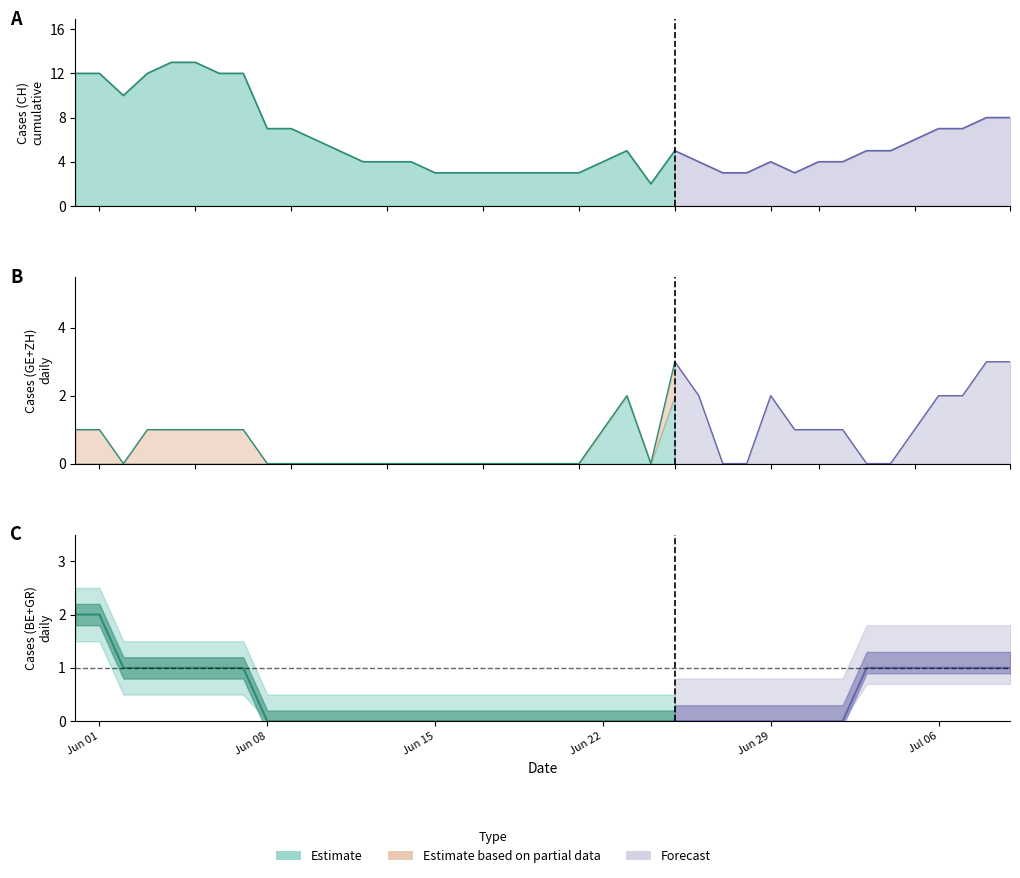

Is it true that GE equals -1 at 24?

False